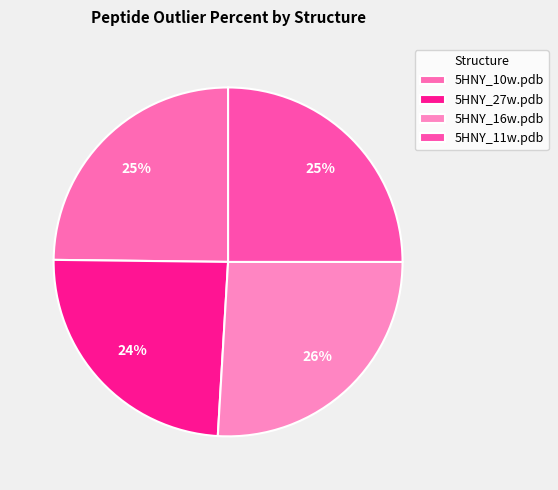

To the nearest percent, what portion does 5HNY_27w.pdb represent?

24%